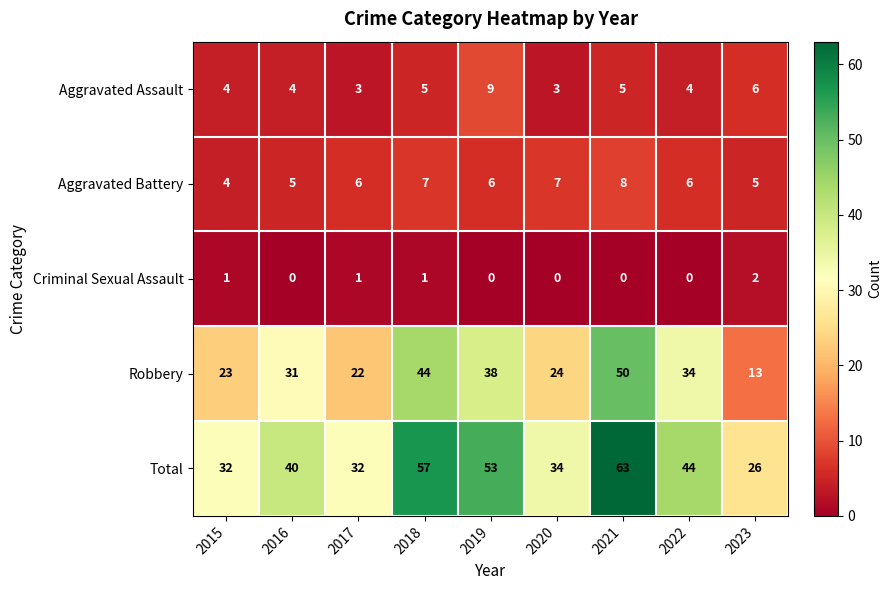

What is the difference between the highest and lowest values at 2015?

31